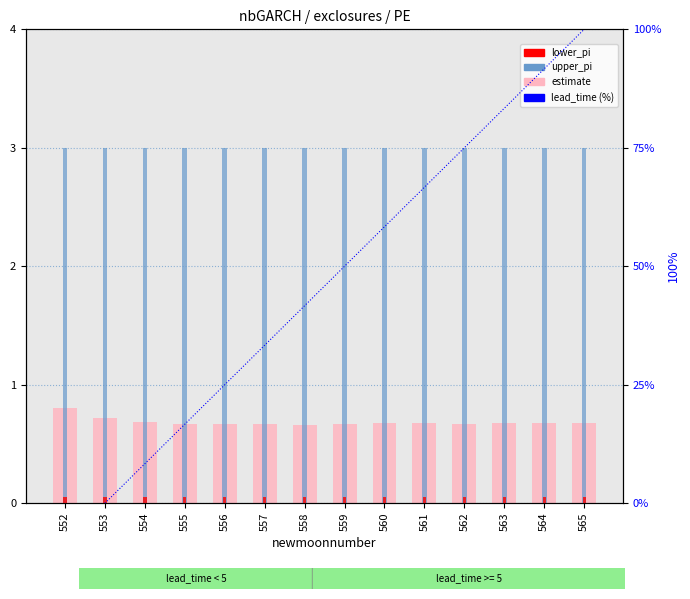

What is the average value of the lower_pi series?

0.1